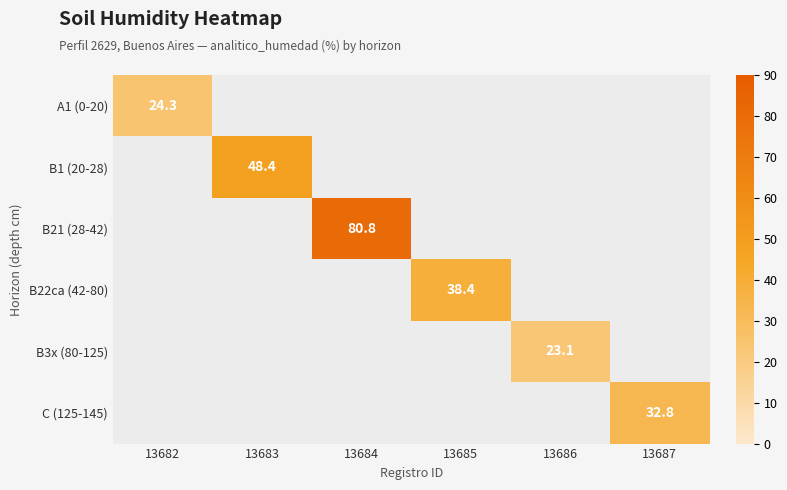

Which category has the highest value in the B1 (20-28) series?

13682